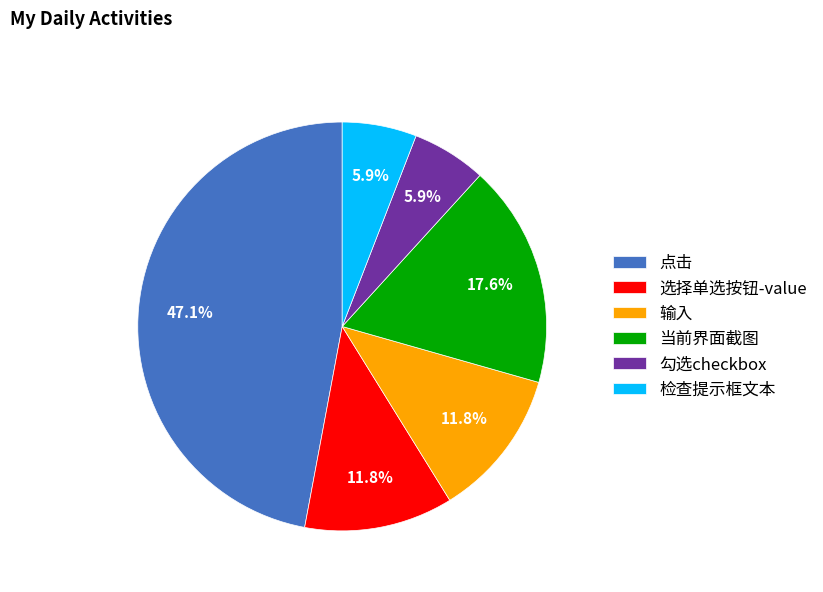

How many segments does this pie chart have?

6